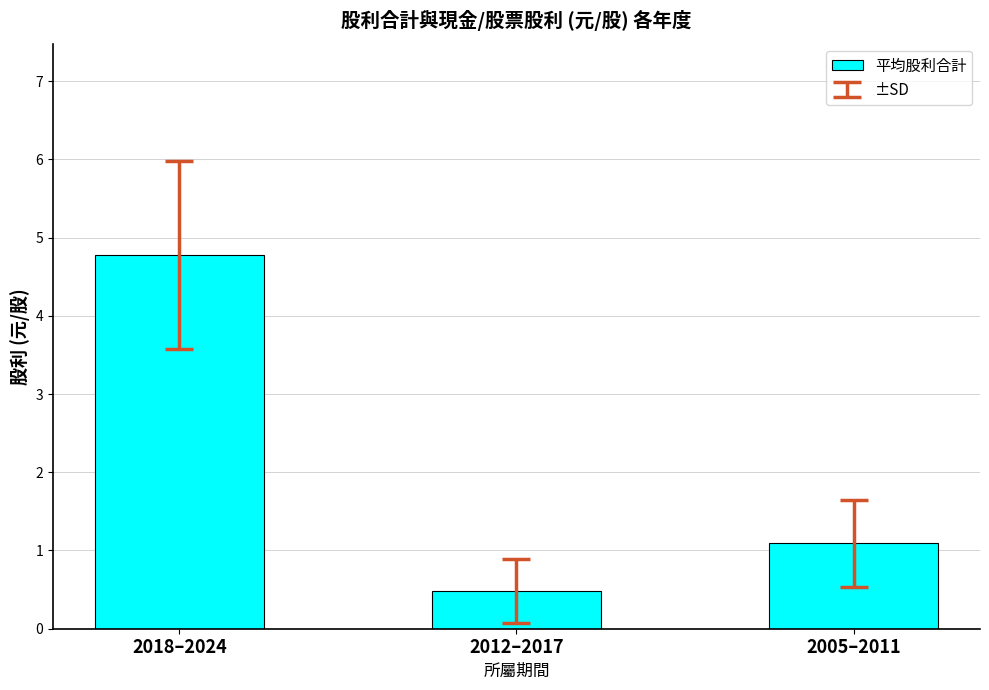

Rank the categories by value from lowest to highest.

2012–2017, 2005–2011, 2018–2024